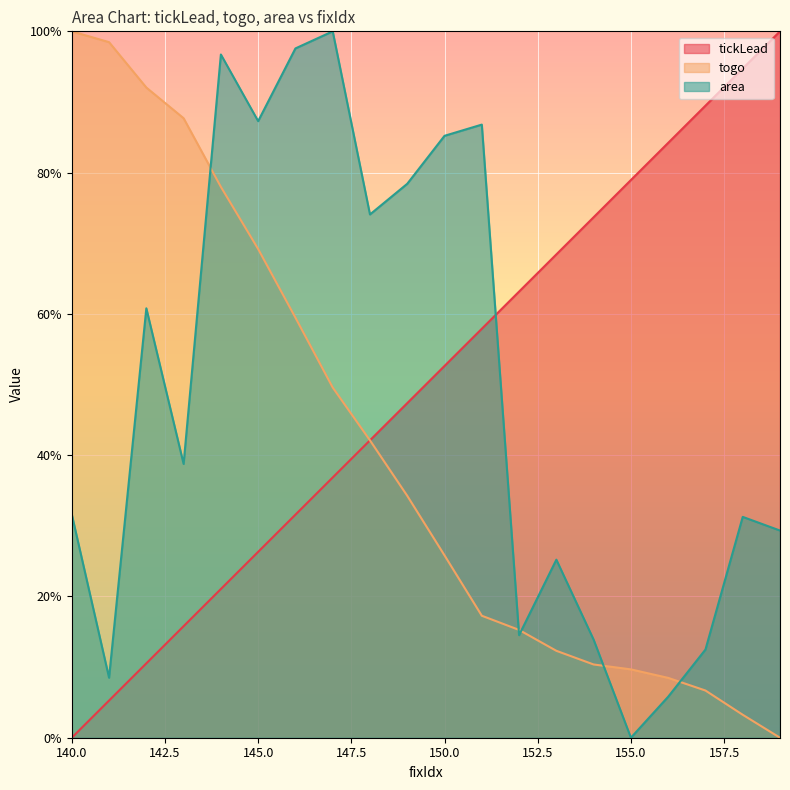

What is the difference between the maximum and minimum values in the togo series?

100.0